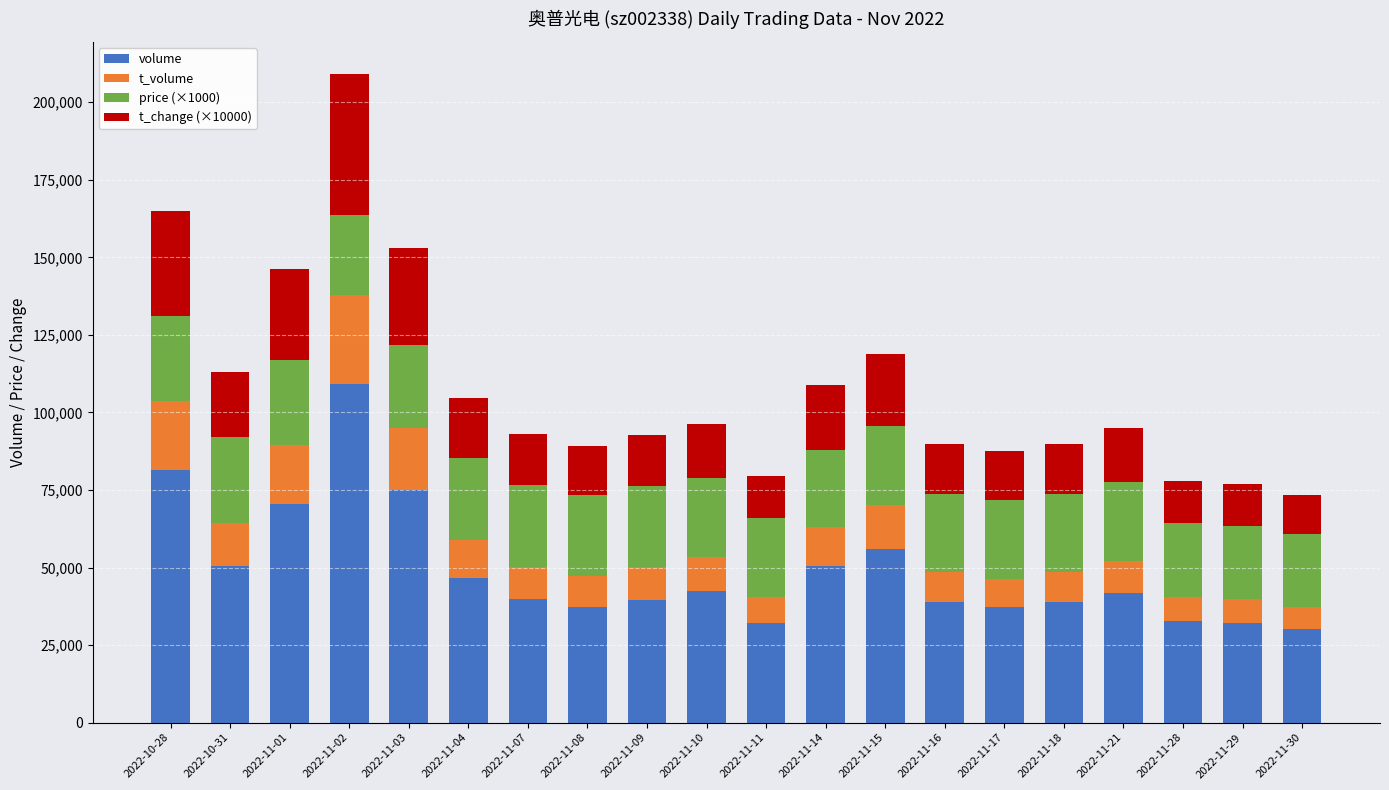

At which category is the sum across all series the highest?

2022-11-02